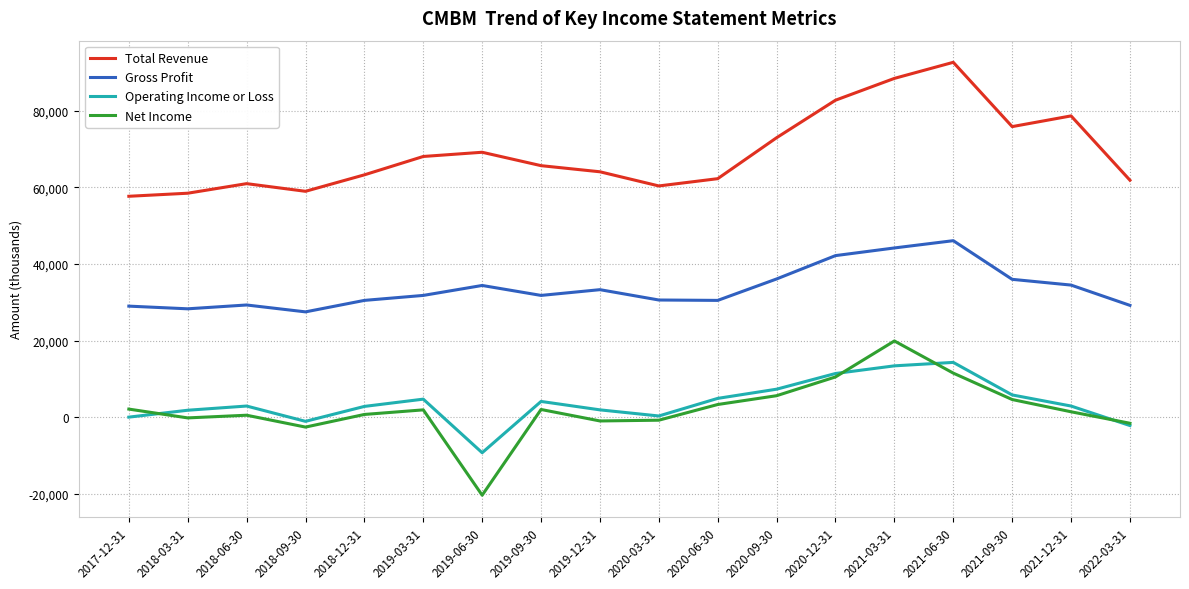

How many series are shown in this chart?

4